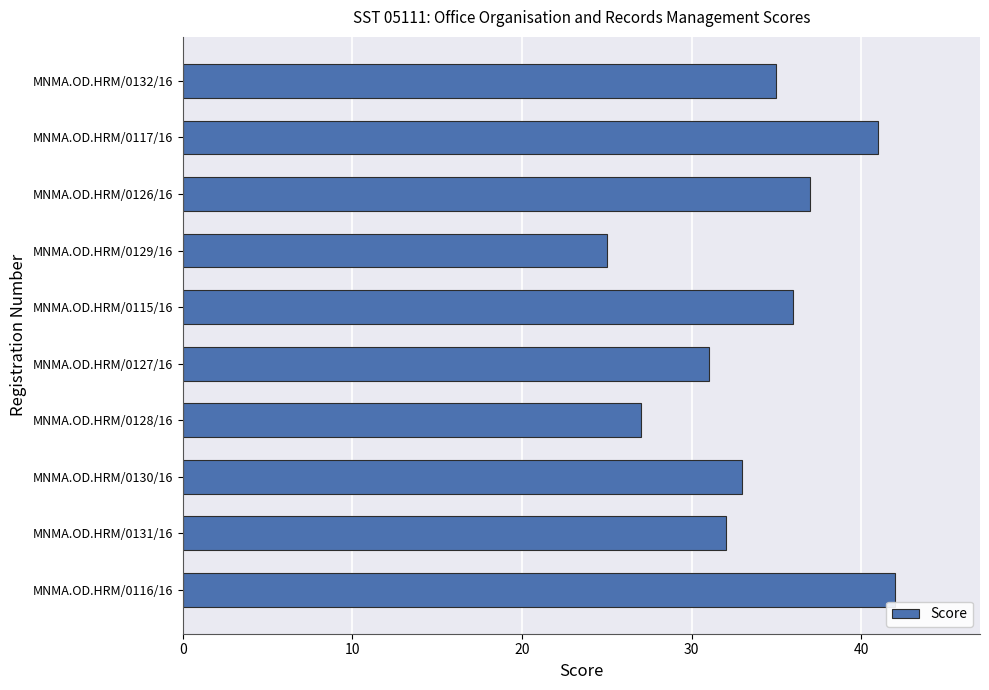

What is the difference between the maximum and minimum values?

17